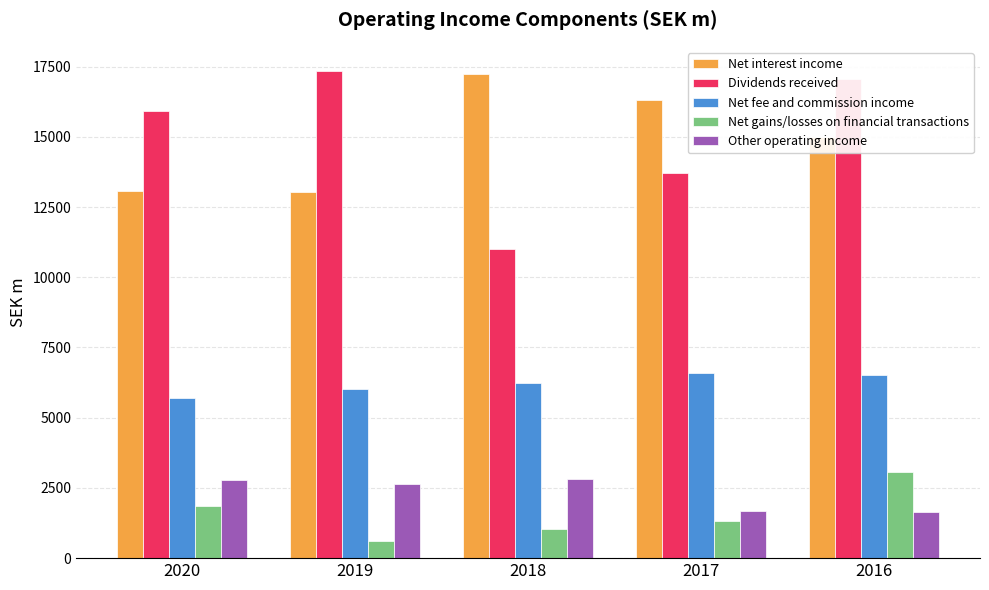

What is the greatest value displayed?

17338